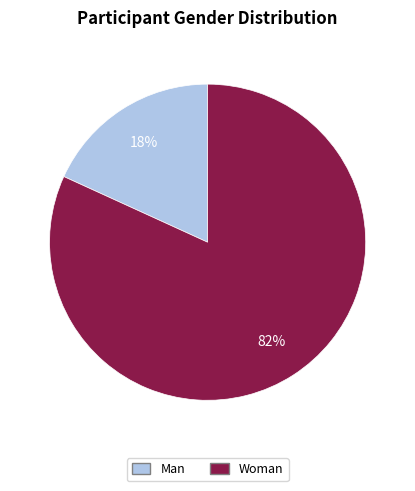

To the nearest percent, what percentage of the pie is Man?

18%